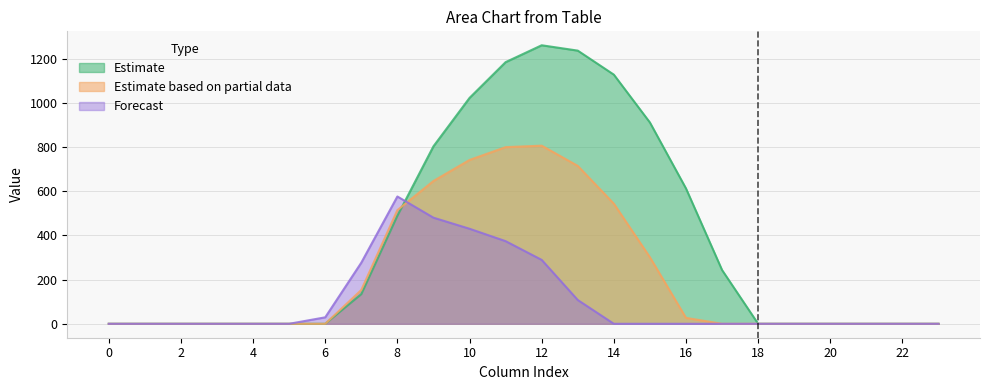

What is the difference between the maximum and minimum values in the row_2 series?

576.6